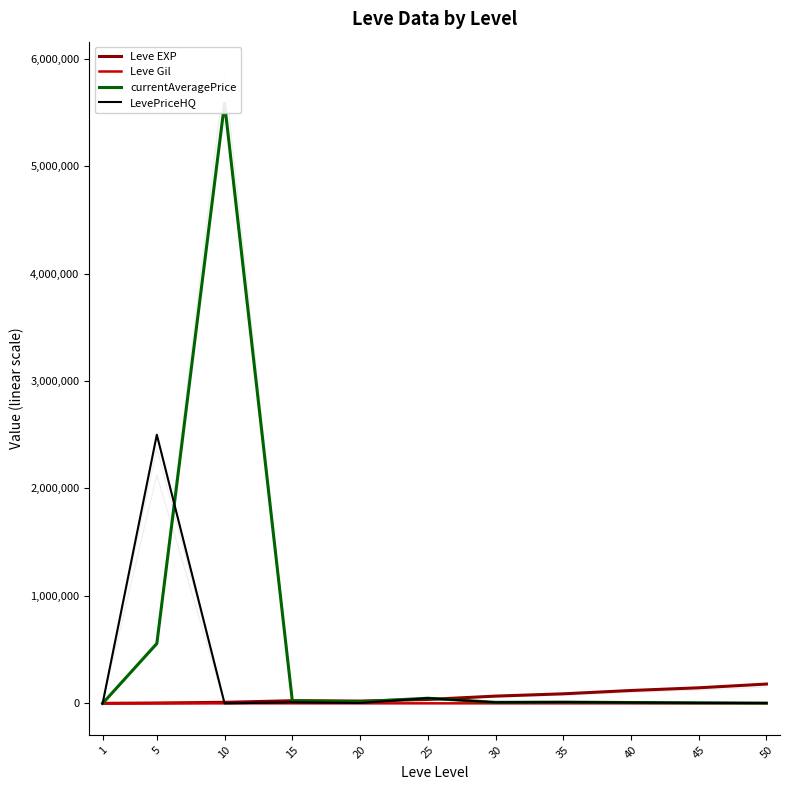

How many categories are shown in the chart?

11